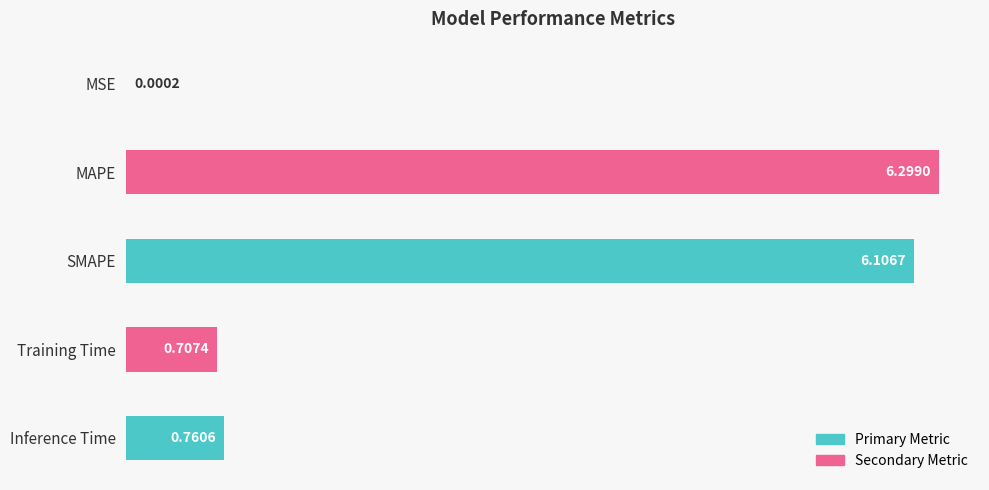

Where is the data nearest to the value 3?

Inference Time